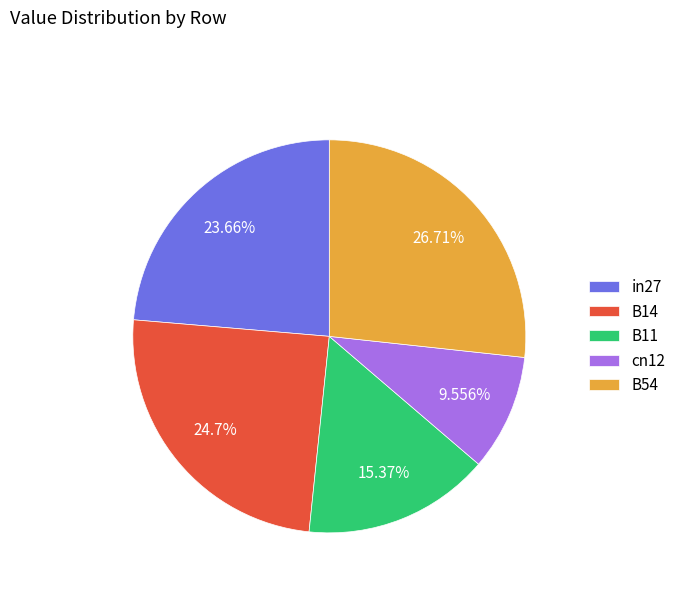

Combined, what portion of the pie is cn12 and B11?

24.9%